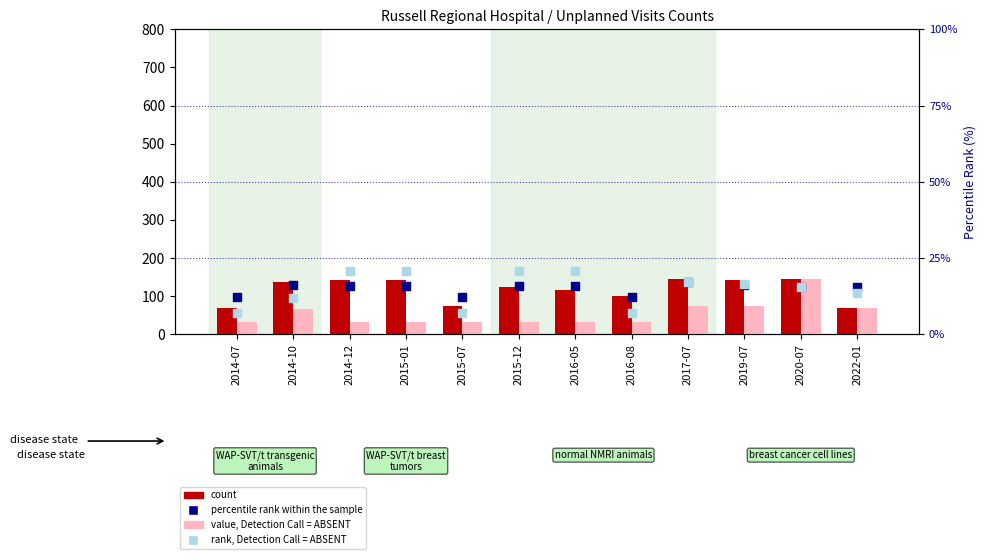

At which category is the sum across all series the highest?

2020-07